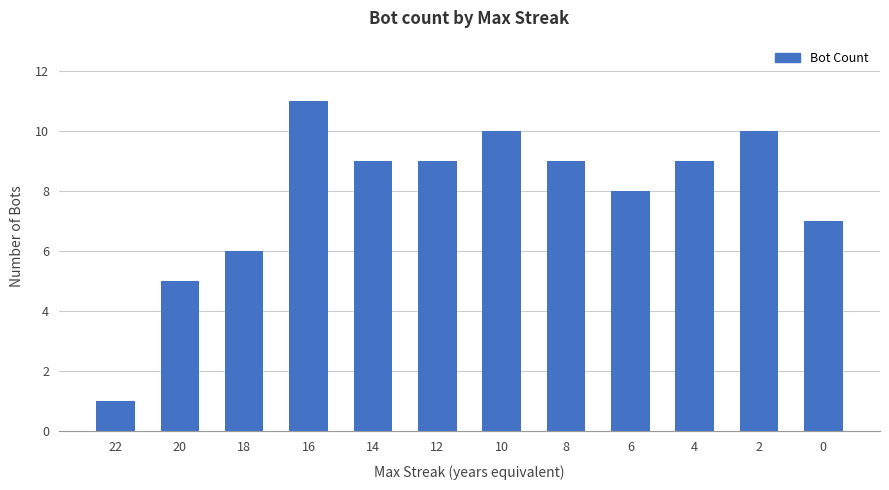

What is the difference between the maximum and minimum values?

10